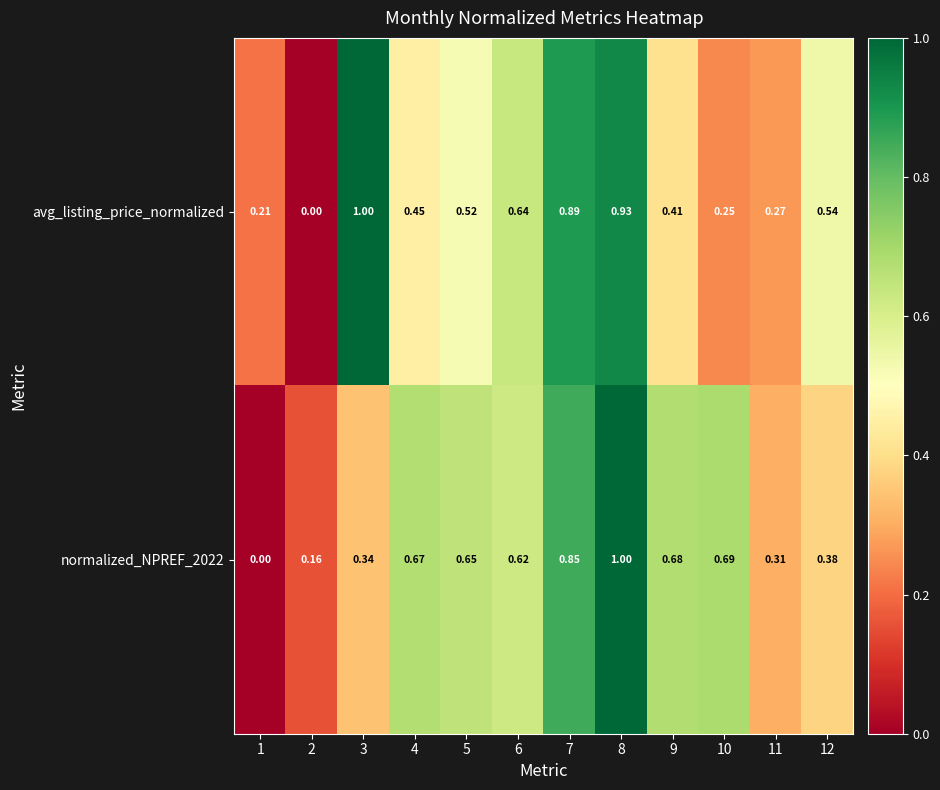

Which series changed the most between 2 and 12?

avg_listing_price_normalized